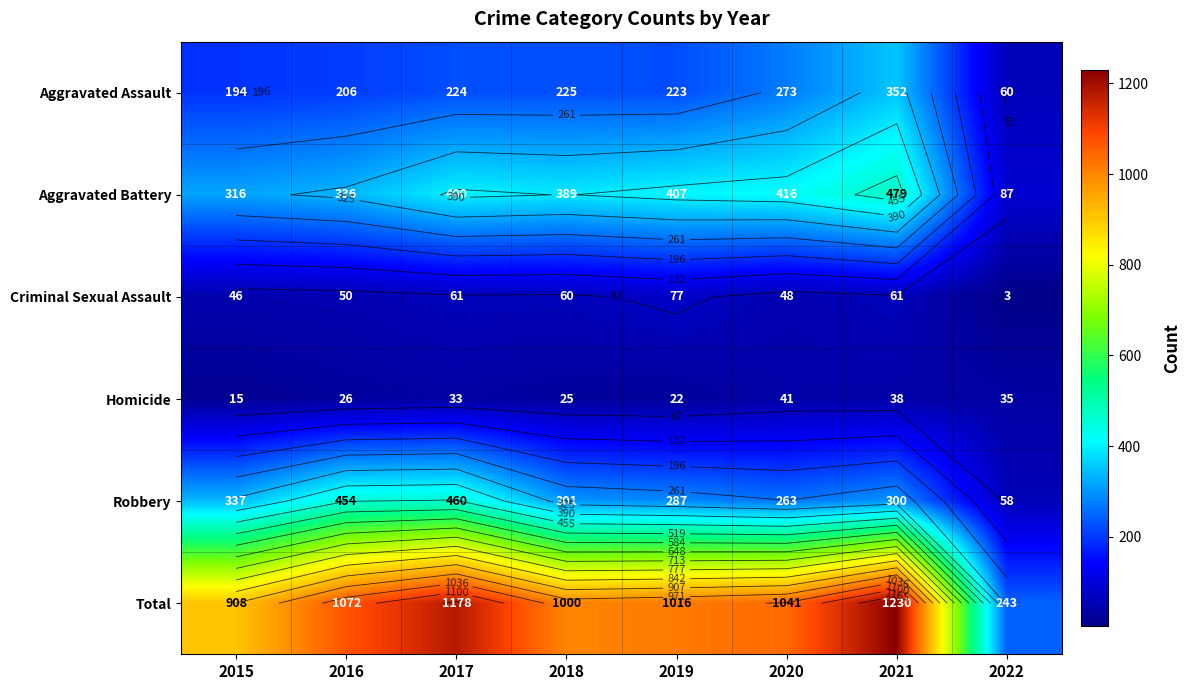

At which label does Total first exceed 1041?

2016